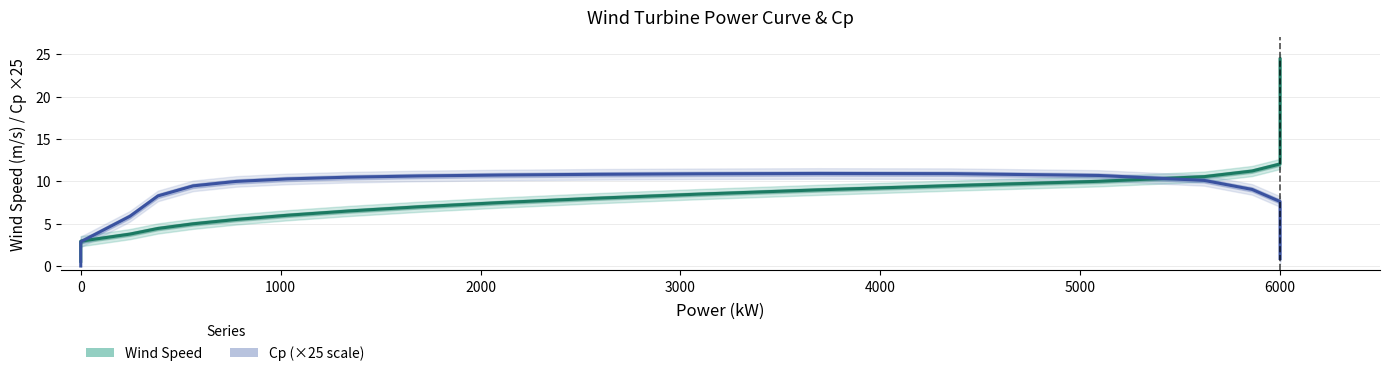

What is the label of the 28th point from the right?

4000